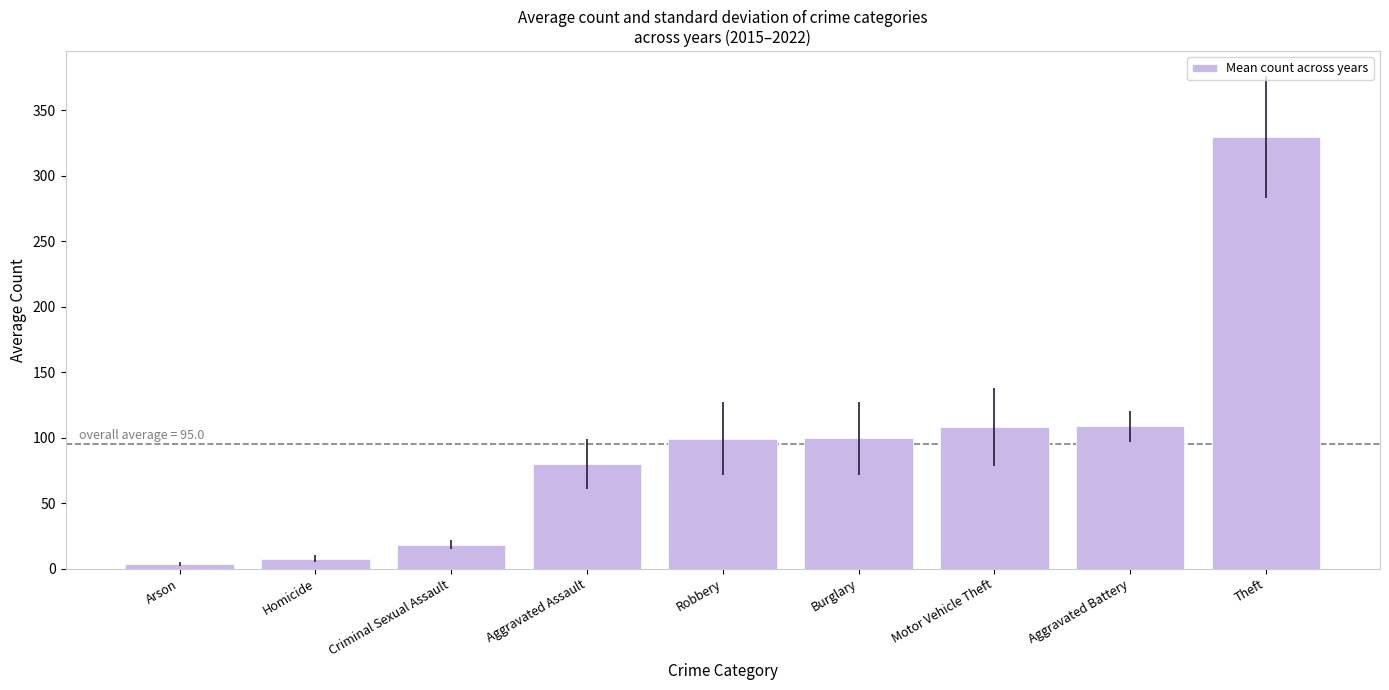

What is the sum of the values at Homicide and Robbery?

106.9